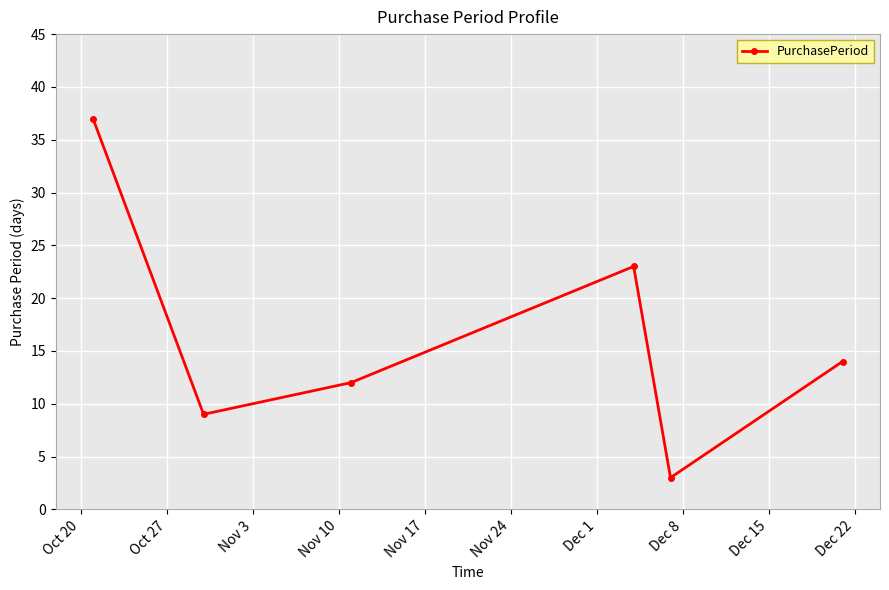

Reading right to left, what are all the values shown in this chart?

14	3	23	12	9	37